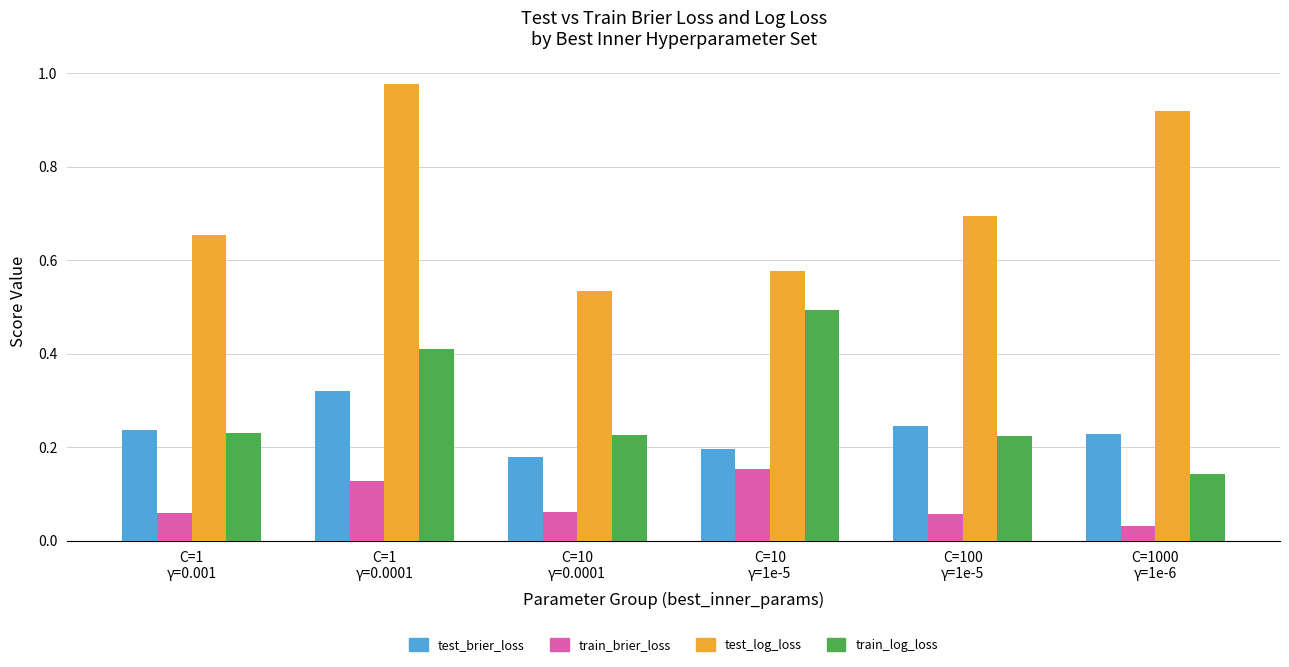

At which category is the sum across all series the highest?

C=1
γ=0.0001